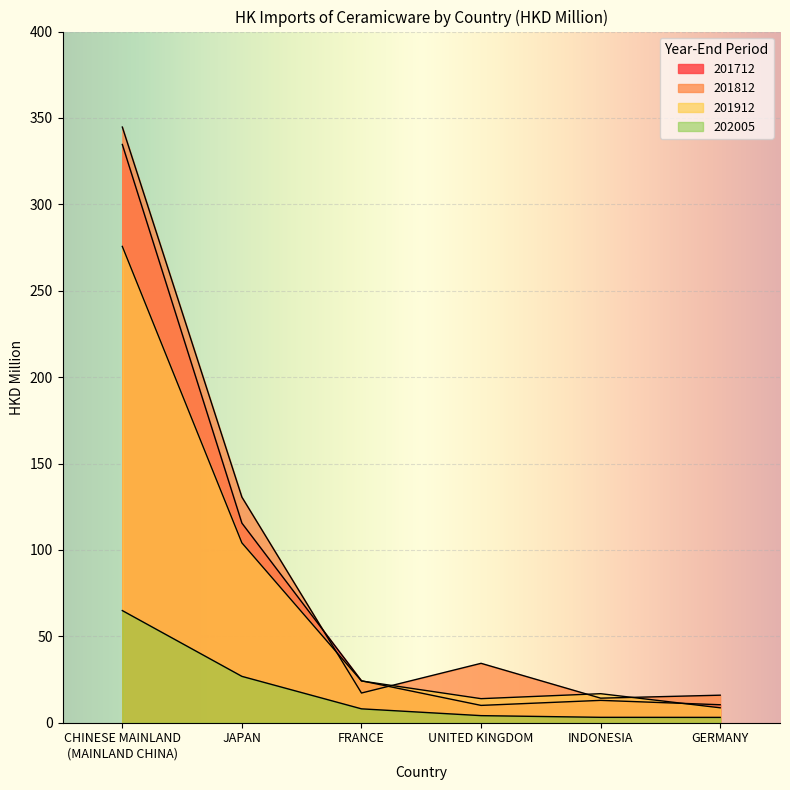

How many lines are shown in the chart?

4